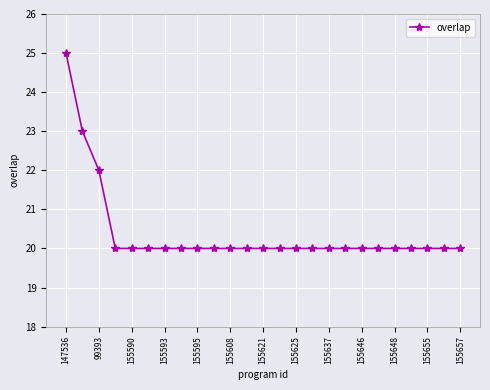

What is the maximum value shown in the chart?

25